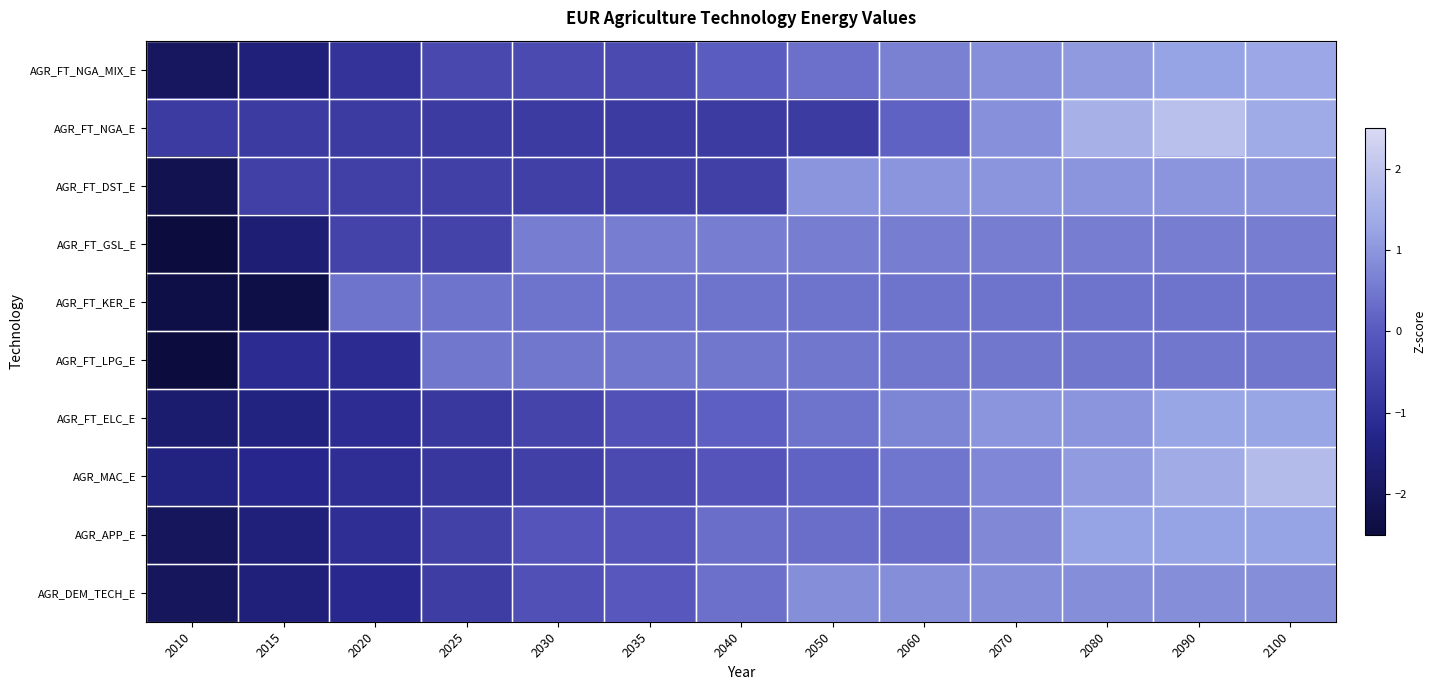

Reading left to right, transcribe all the data shown in this chart.

AGR_FT_NGA_MIX_E: 2010=-2.0	2015=-1.5	2020=-0.9	2025=-0.4	2030=-0.4	2035=-0.4	2040=0.1	2050=0.4	2060=0.7	2070=0.9	2080=1.1	2090=1.2	2100=1.3
AGR_FT_NGA_E: 2010=-0.7	2015=-0.7	2020=-0.7	2025=-0.7	2030=-0.7	2035=-0.7	2040=-0.7	2050=-0.7	2060=0.2	2070=0.9	2080=1.5	2090=1.9	2100=1.4
AGR_FT_DST_E: 2010=-2.2	2015=-0.6	2020=-0.6	2025=-0.6	2030=-0.6	2035=-0.6	2040=-0.6	2050=1.0	2060=1.0	2070=1.0	2080=1.0	2090=1.0	2100=1.0
AGR_FT_GSL_E: 2010=-2.6	2015=-1.6	2020=-0.5	2025=-0.5	2030=0.6	2035=0.6	2040=0.6	2050=0.6	2060=0.6	2070=0.6	2080=0.6	2090=0.6	2100=0.6
AGR_FT_KER_E: 2010=-2.3	2015=-2.3	2020=0.4	2025=0.4	2030=0.4	2035=0.4	2040=0.4	2050=0.4	2060=0.4	2070=0.4	2080=0.4	2090=0.4	2100=0.4
AGR_FT_LPG_E: 2010=-2.8	2015=-1.1	2020=-1.1	2025=0.5	2030=0.5	2035=0.5	2040=0.5	2050=0.5	2060=0.5	2070=0.5	2080=0.5	2090=0.5	2100=0.5
AGR_FT_ELC_E: 2010=-1.7	2015=-1.4	2020=-1.1	2025=-0.8	2030=-0.5	2035=-0.2	2040=0.1	2050=0.4	2060=0.7	2070=1.0	2080=1.0	2090=1.3	2100=1.3
AGR_MAC_E: 2010=-1.4	2015=-1.2	2020=-1.0	2025=-0.8	2030=-0.6	2035=-0.4	2040=-0.1	2050=0.2	2060=0.5	2070=0.8	2080=1.1	2090=1.4	2100=1.8
AGR_APP_E: 2010=-2.0	2015=-1.5	2020=-1.0	2025=-0.6	2030=-0.1	2035=-0.1	2040=0.3	2050=0.3	2060=0.3	2070=0.8	2080=1.2	2090=1.2	2100=1.2
AGR_DEM_TECH_E: 2010=-2.0	2015=-1.5	2020=-1.2	2025=-0.7	2030=-0.2	2035=-0.0	2040=0.4	2050=0.9	2060=0.9	2070=0.9	2080=0.9	2090=0.9	2100=0.9